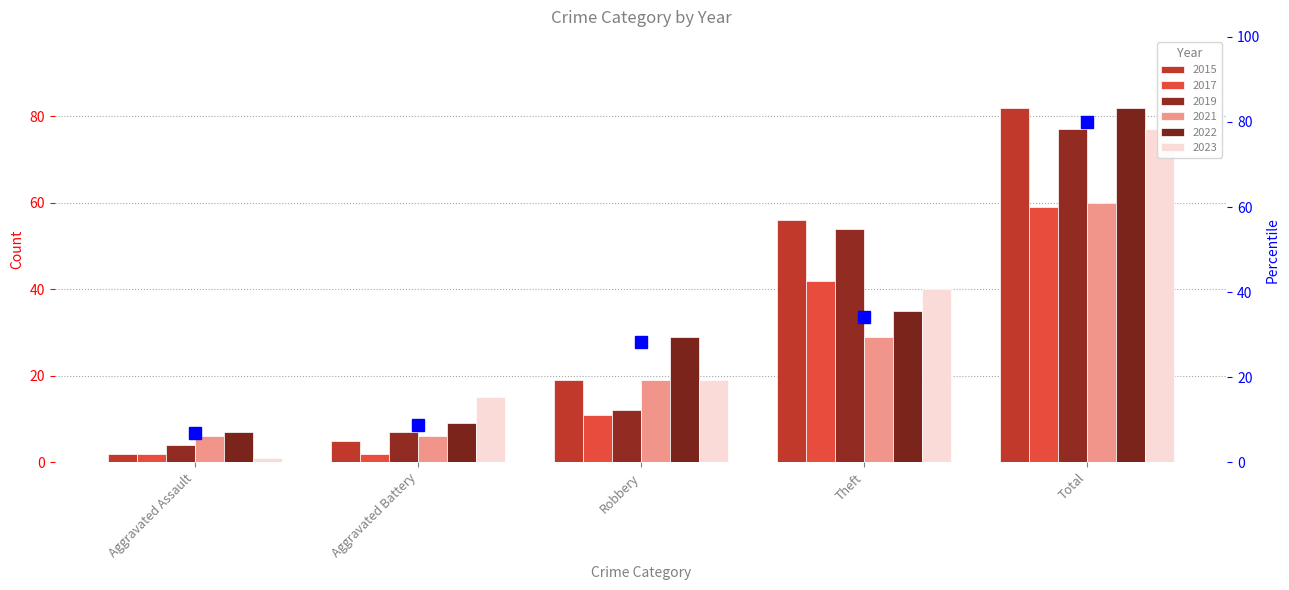

What is the change in value from Aggravated Assault to Total?

+73.2